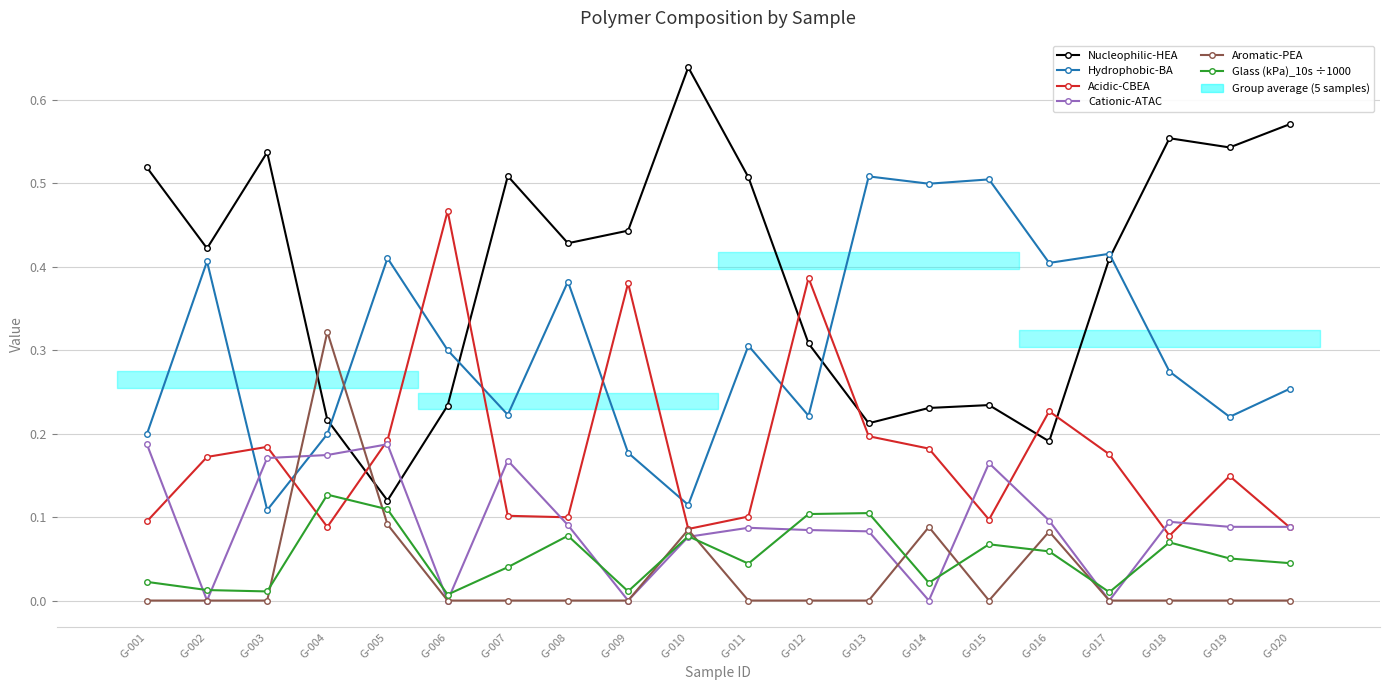

Reading left to right, what are all the values shown in this chart?

Nucleophilic-HEA: G-001=0.5	G-002=0.4	G-003=0.5	G-004=0.2	G-005=0.1	G-006=0.2	G-007=0.5	G-008=0.4	G-009=0.4	G-010=0.6	G-011=0.5	G-012=0.3	G-013=0.2	G-014=0.2	G-015=0.2	G-016=0.2	G-017=0.4	G-018=0.6	G-019=0.5	G-020=0.6
Hydrophobic-BA: G-001=0.2	G-002=0.4	G-003=0.1	G-004=0.2	G-005=0.4	G-006=0.3	G-007=0.2	G-008=0.4	G-009=0.2	G-010=0.1	G-011=0.3	G-012=0.2	G-013=0.5	G-014=0.5	G-015=0.5	G-016=0.4	G-017=0.4	G-018=0.3	G-019=0.2	G-020=0.3
Acidic-CBEA: G-001=0.1	G-002=0.2	G-003=0.2	G-004=0.1	G-005=0.2	G-006=0.5	G-007=0.1	G-008=0.1	G-009=0.4	G-010=0.1	G-011=0.1	G-012=0.4	G-013=0.2	G-014=0.2	G-015=0.1	G-016=0.2	G-017=0.2	G-018=0.1	G-019=0.1	G-020=0.1
Cationic-ATAC: G-001=0.2	G-002=0.0	G-003=0.2	G-004=0.2	G-005=0.2	G-006=0.0	G-007=0.2	G-008=0.1	G-009=0.0	G-010=0.1	G-011=0.1	G-012=0.1	G-013=0.1	G-014=0.0	G-015=0.2	G-016=0.1	G-017=0.0	G-018=0.1	G-019=0.1	G-020=0.1
Aromatic-PEA: G-001=0.0	G-002=0.0	G-003=0.0	G-004=0.3	G-005=0.1	G-006=0.0	G-007=0.0	G-008=0.0	G-009=0.0	G-010=0.1	G-011=0.0	G-012=0.0	G-013=0.0	G-014=0.1	G-015=0.0	G-016=0.1	G-017=0.0	G-018=0.0	G-019=0.0	G-020=0.0
Glass (kPa)_10s ÷1000: G-001=0.0	G-002=0.0	G-003=0.0	G-004=0.1	G-005=0.1	G-006=0.0	G-007=0.0	G-008=0.1	G-009=0.0	G-010=0.1	G-011=0.0	G-012=0.1	G-013=0.1	G-014=0.0	G-015=0.1	G-016=0.1	G-017=0.0	G-018=0.1	G-019=0.1	G-020=0.0